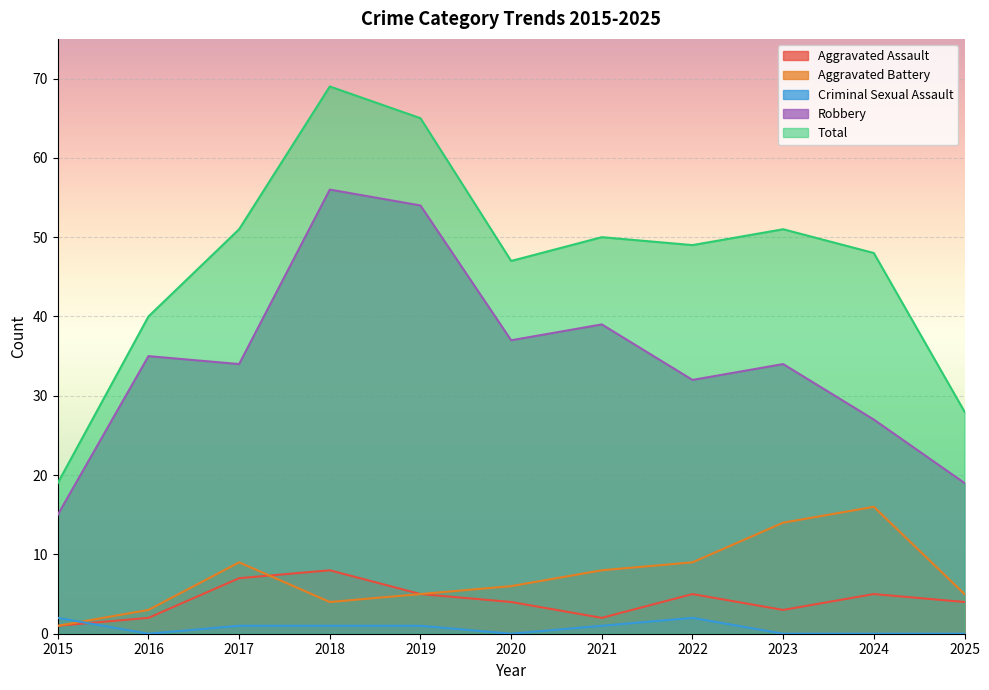

Reading left to right, extract all data points from this chart.

Aggravated Assault: 1	2	7	8	5	4	2	5	3	5	4
Aggravated Battery: 1	3	9	4	5	6	8	9	14	16	5
Criminal Sexual Assault: 2	0	1	1	1	0	1	2	0	0	0
Robbery: 15	35	34	56	54	37	39	32	34	27	19
Total: 19	40	51	69	65	47	50	49	51	48	28